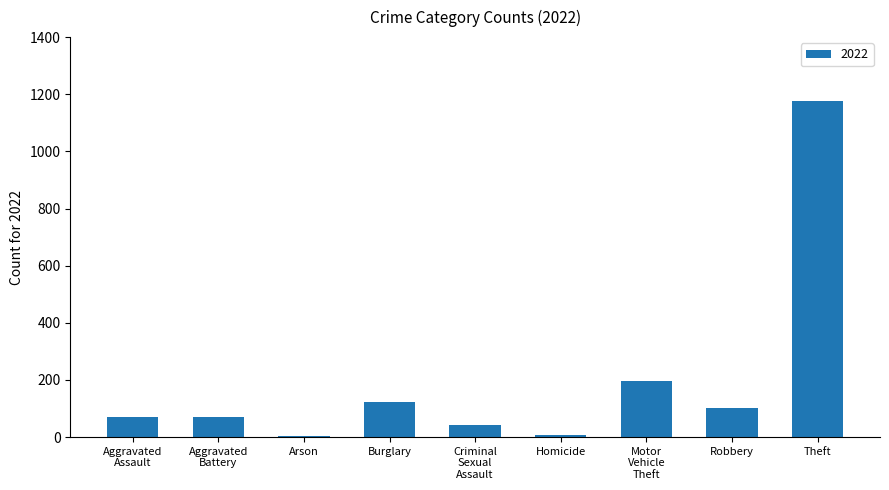

Which has a higher value, Robbery or Homicide?

Robbery